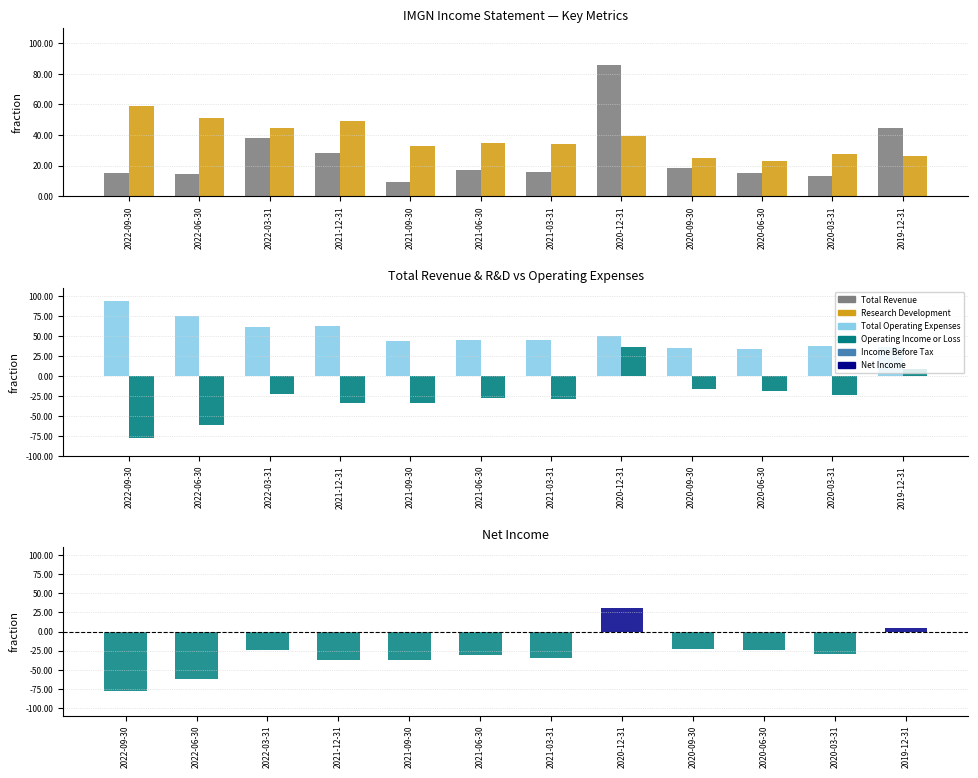

How many bars are there in total?

60